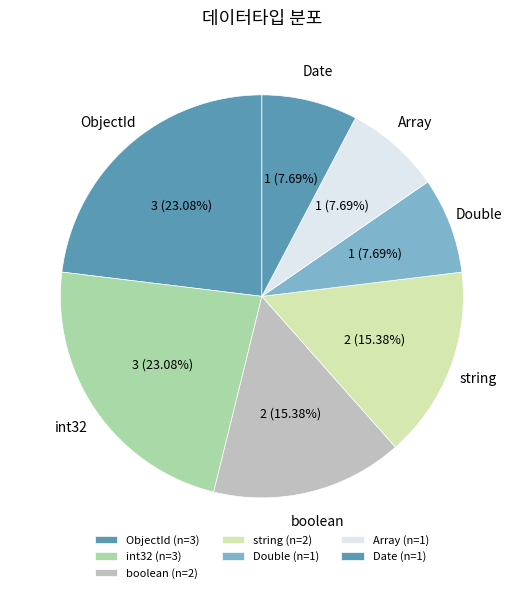

Is there any slice that represents more than half of the pie?

No